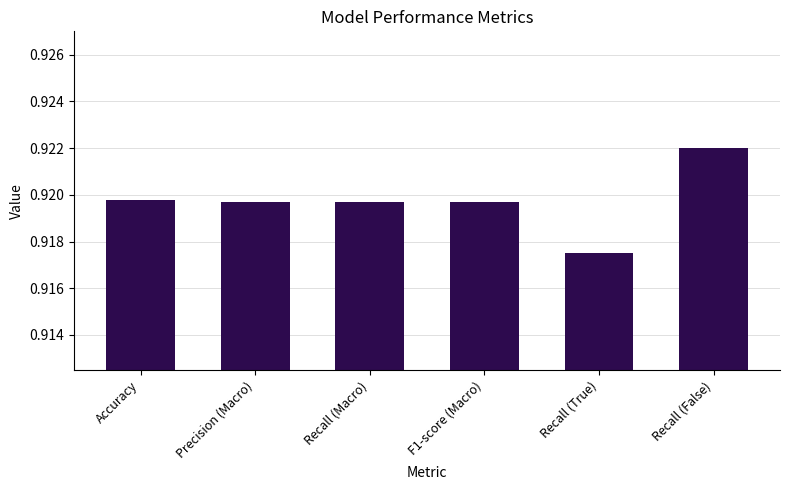

Which category has the lowest value across all series?

Recall (True)